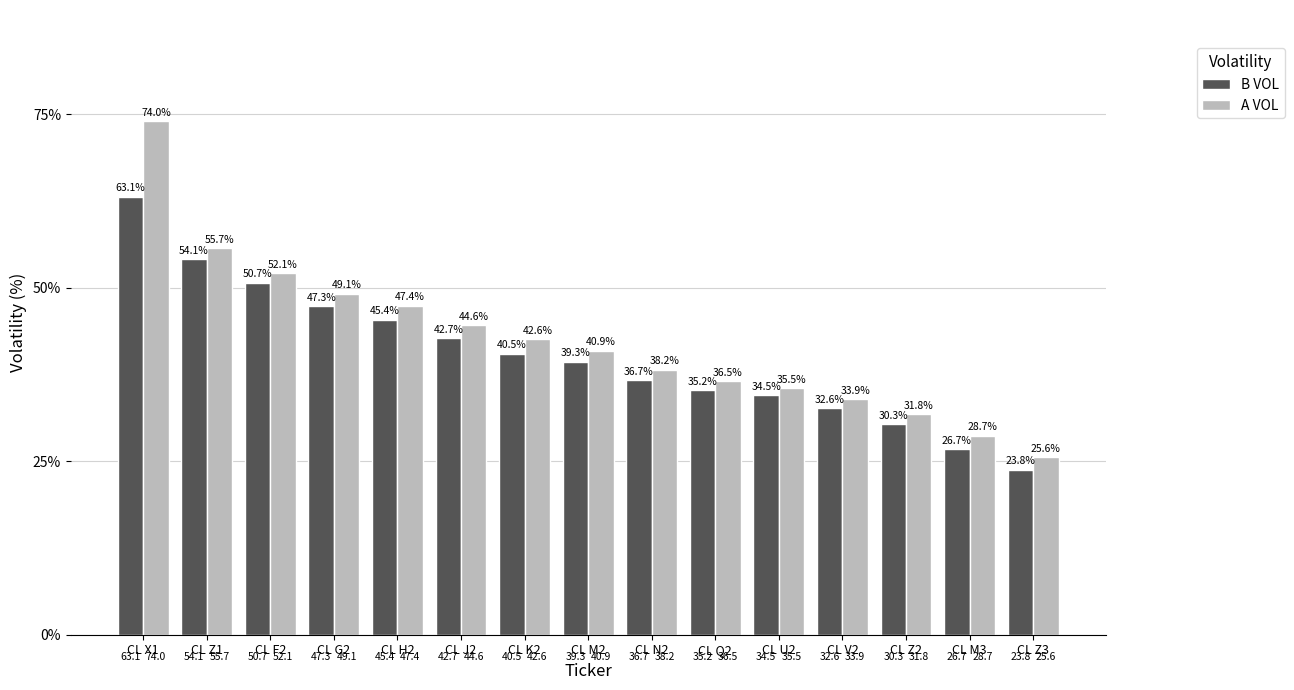

How many values in the B VOL series are below 39?

7